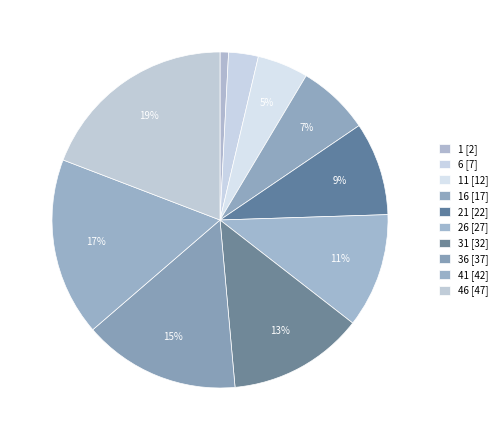

Count the number of slices in the pie.

10